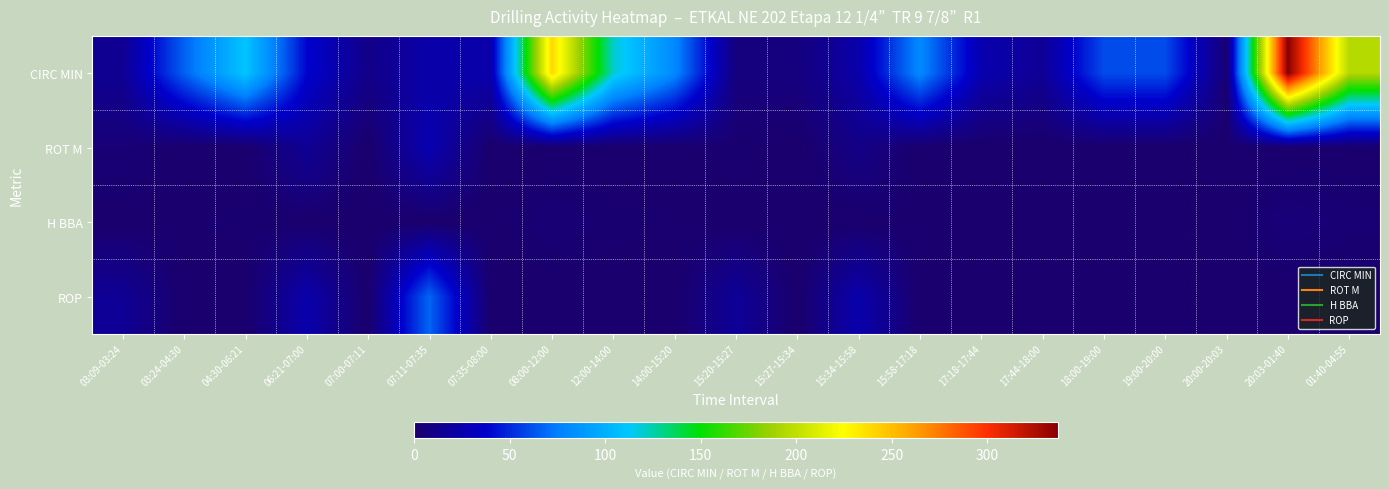

Reading right to left, transcribe all the data shown in this chart.

CIRC MIN: 01:40-04:55=195.0	20:03-01:40=337.0	20:00-20:03=3.0	19:00-20:00=60.0	18:00-19:00=60.0	17:44-18:00=16.0	17:18-17:44=26.0	15:58-17:18=80.0	15:34-15:58=24.0	15:27-15:34=7.0	15:20-15:27=7.0	14:00-15:20=80.0	12:00-14:00=120.0	08:00-12:00=240.0	07:35-08:00=25.0	07:11-07:35=24.0	07:00-07:11=11.0	06:21-07:00=39.0	04:30-06:21=111.0	03:24-04:30=66.0	03:09-03:24=15.0
ROT M: 01:40-04:55=0.0	20:03-01:40=0.0	20:00-20:03=0.0	19:00-20:00=0.0	18:00-19:00=0.0	17:44-18:00=0.0	17:18-17:44=0.0	15:58-17:18=0.0	15:34-15:58=10.0	15:27-15:34=0.0	15:20-15:27=2.0	14:00-15:20=0.0	12:00-14:00=0.0	08:00-12:00=0.0	07:35-08:00=0.0	07:11-07:35=27.0	07:00-07:11=0.0	06:21-07:00=16.0	04:30-06:21=0.0	03:24-04:30=0.0	03:09-03:24=4.0
H BBA: 01:40-04:55=3.2	20:03-01:40=5.6	20:00-20:03=0.1	19:00-20:00=1.0	18:00-19:00=1.0	17:44-18:00=0.3	17:18-17:44=0.4	15:58-17:18=1.3	15:34-15:58=0.4	15:27-15:34=0.1	15:20-15:27=0.1	14:00-15:20=1.3	12:00-14:00=2.0	08:00-12:00=4.0	07:35-08:00=0.4	07:11-07:35=0.4	07:00-07:11=0.2	06:21-07:00=0.7	04:30-06:21=1.9	03:24-04:30=1.1	03:09-03:24=0.2
ROP: 01:40-04:55=0.0	20:03-01:40=0.0	20:00-20:03=0.0	19:00-20:00=0.0	18:00-19:00=0.0	17:44-18:00=0.0	17:18-17:44=0.0	15:58-17:18=0.0	15:34-15:58=25.0	15:27-15:34=0.0	15:20-15:27=17.1	14:00-15:20=0.0	12:00-14:00=0.0	08:00-12:00=0.0	07:35-08:00=0.0	07:11-07:35=67.5	07:00-07:11=0.0	06:21-07:00=24.6	04:30-06:21=0.0	03:24-04:30=0.0	03:09-03:24=16.0